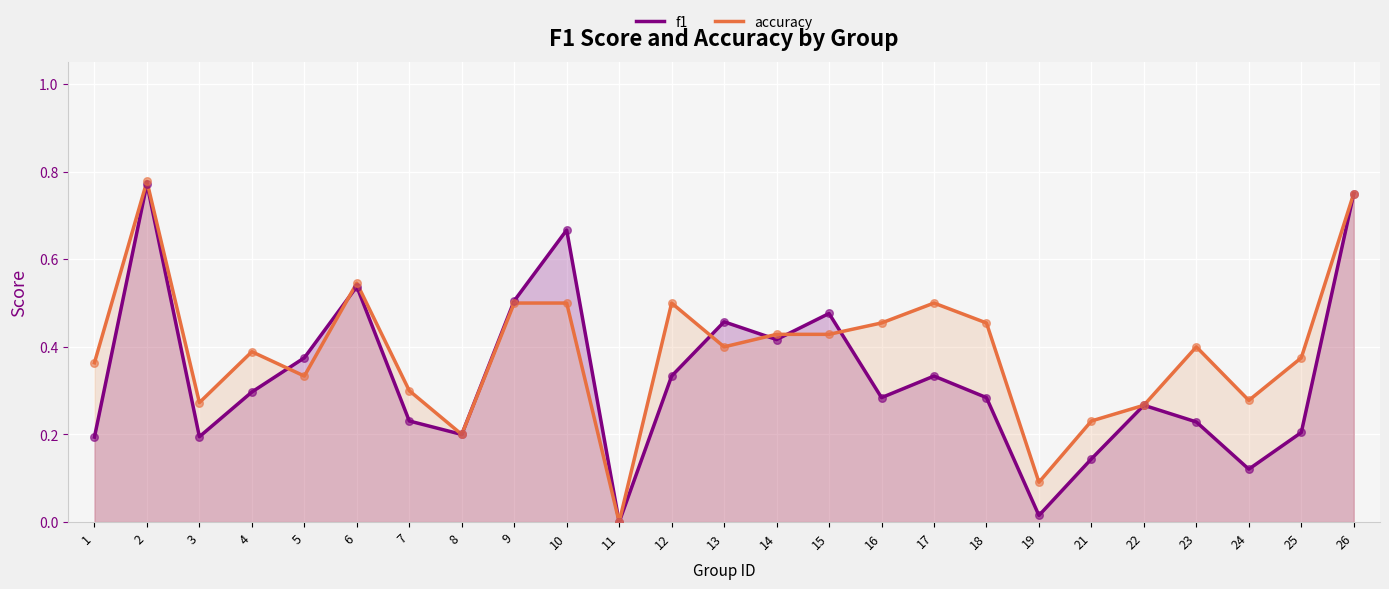

What are all the series names shown in the legend?

f1, accuracy